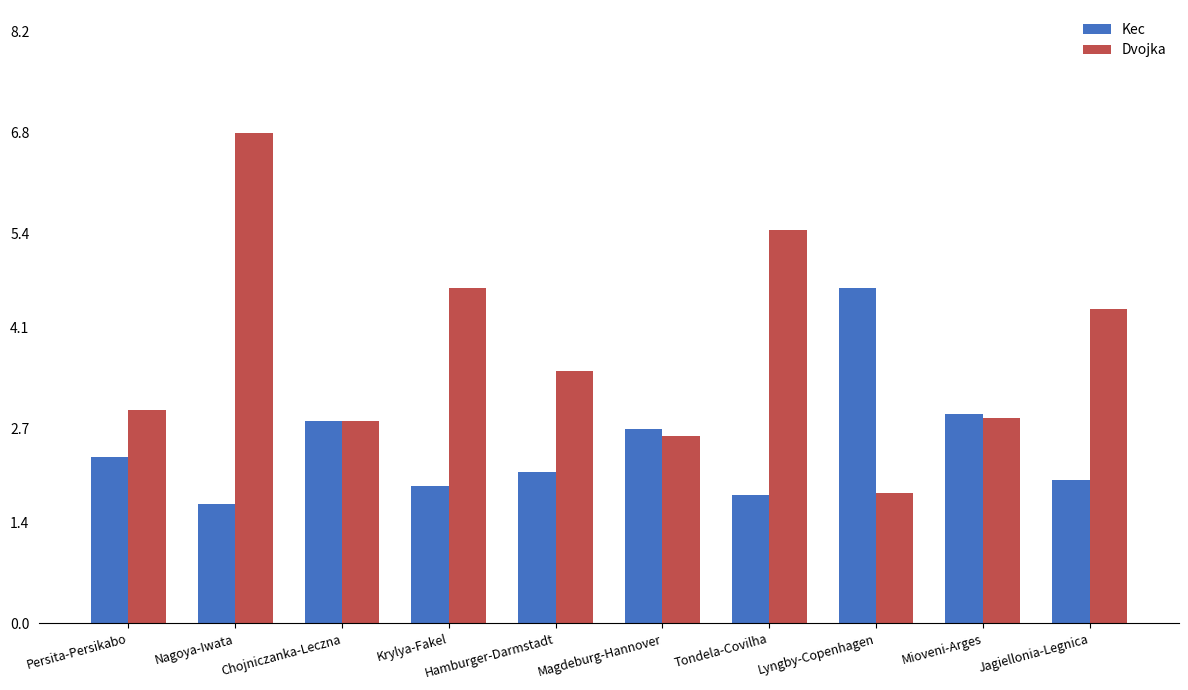

Rank the series at Tondela-Covilha from highest to lowest value.

Dvojka, Kec